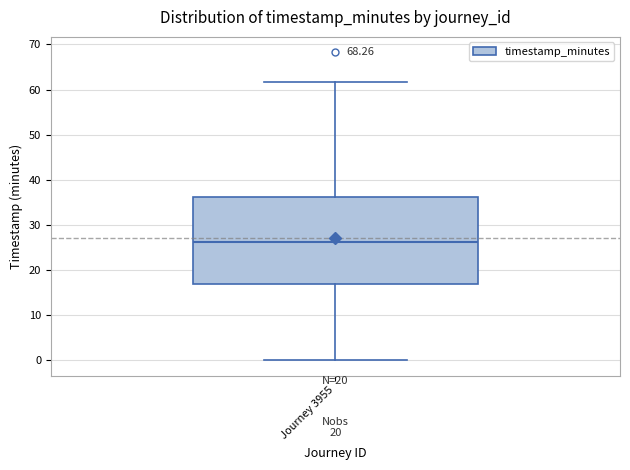

Read this box plot against the y-axis: the position of the median line, the range covered by the box, and the ends of both whiskers. The values are not printed on the chart, so give them approximately, as read against the axis.

median 26, box 17 to 36, whiskers 0 to 62